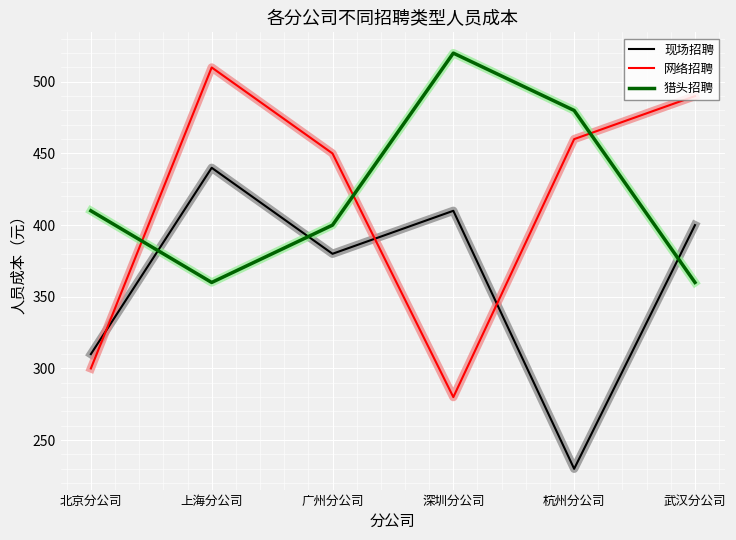

Which series has the largest range (max minus min)?

网络招聘